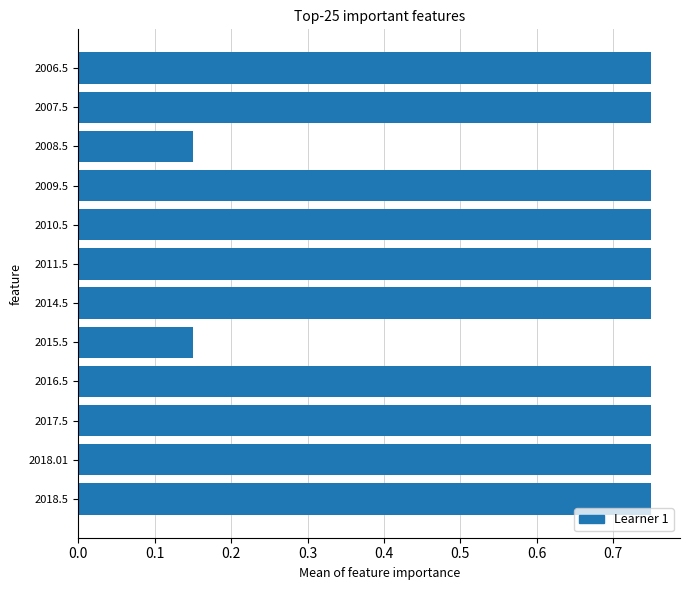

Is it true that the value at 2006.5 is 0.2?

False